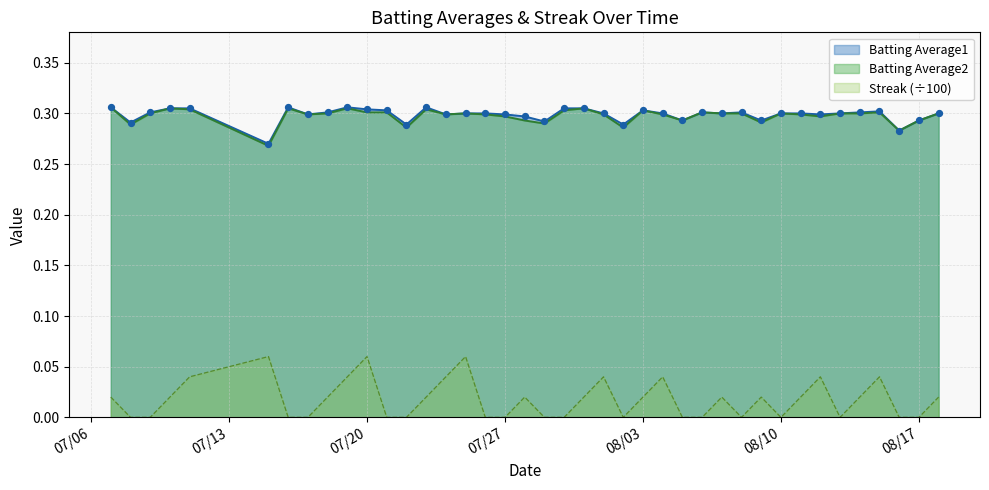

Which series has the widest spread of Y values?

Streak